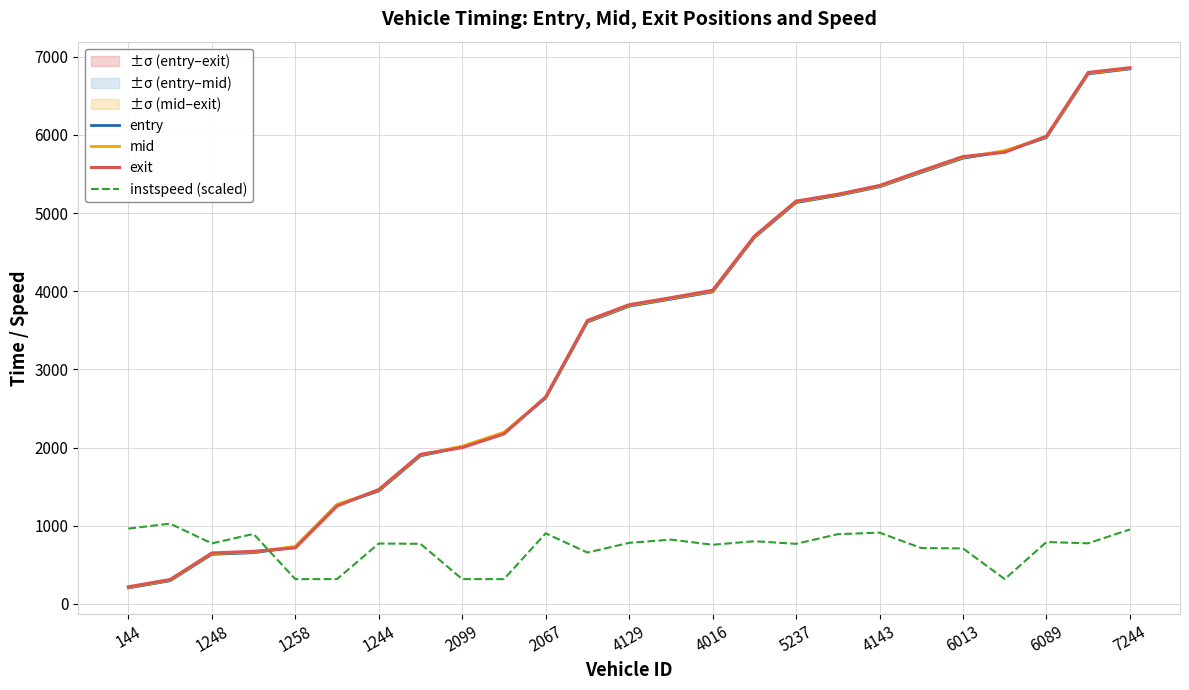

What is the smallest value displayed?

204.2